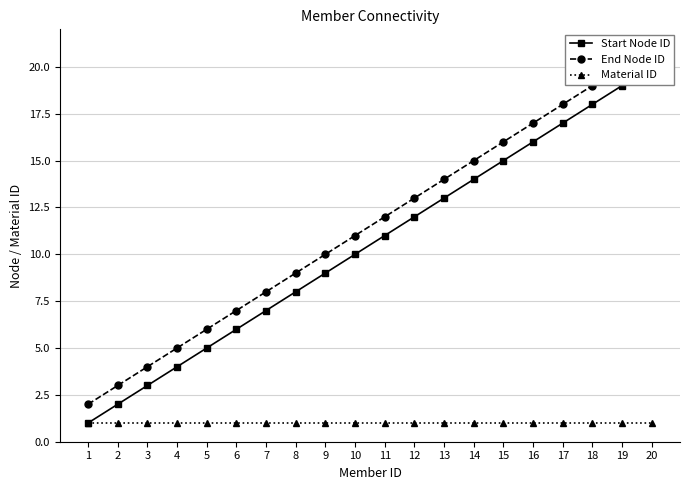

What is the difference between the End Node ID values at 9 and 2?

7